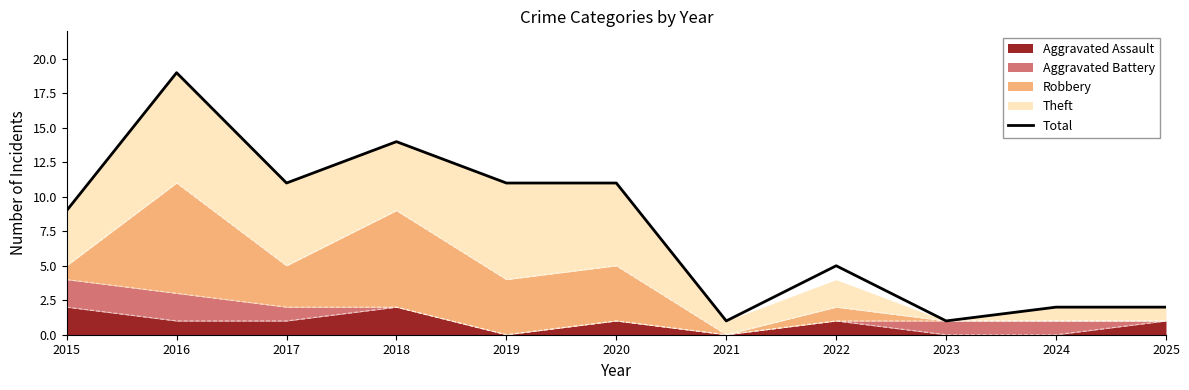

What is the smallest value displayed?

1